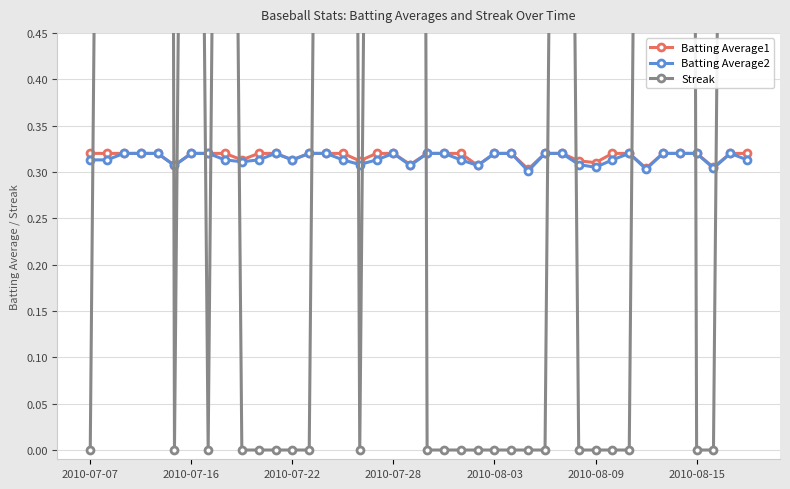

How many Batting Average1 values are between 0 and 1?

40